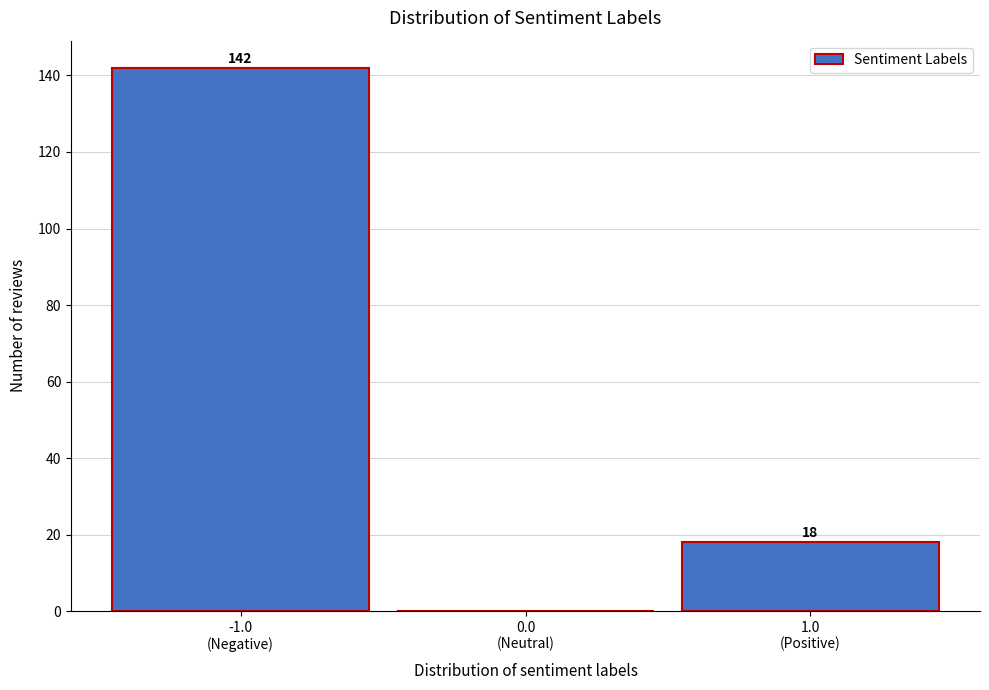

What is the greatest value displayed?

142